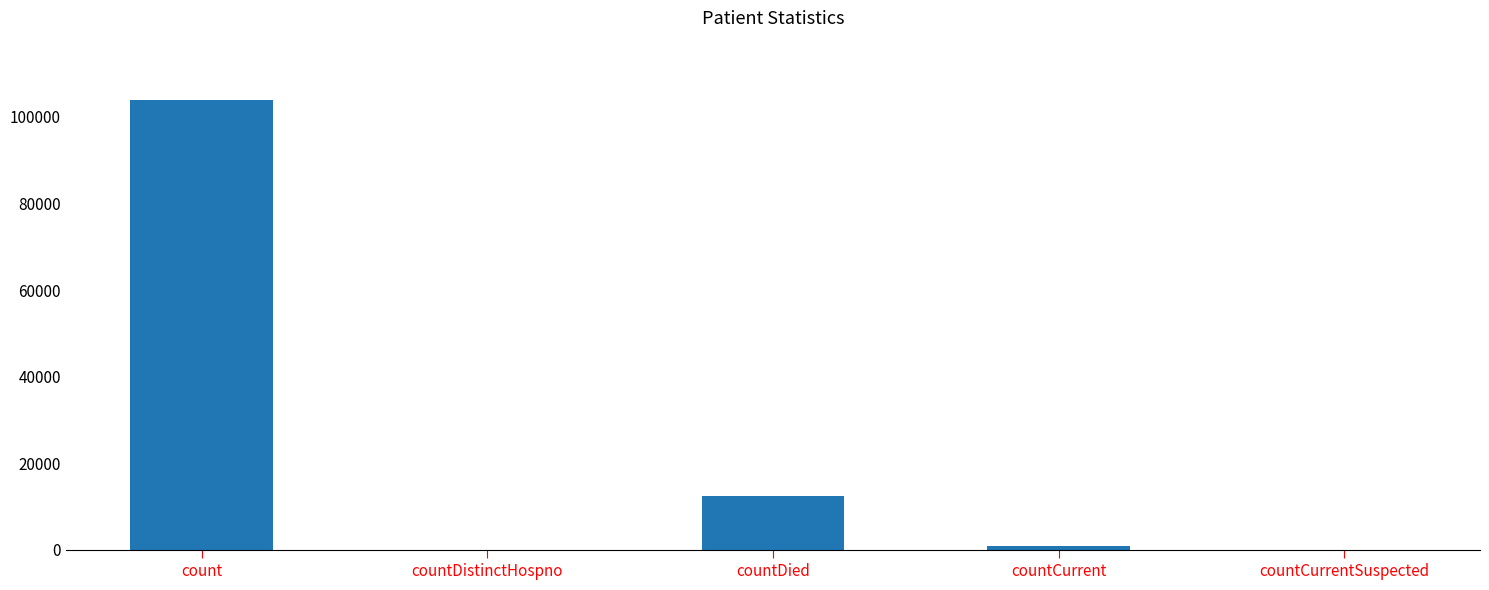

Where is the data nearest to the value 51982?

countDied